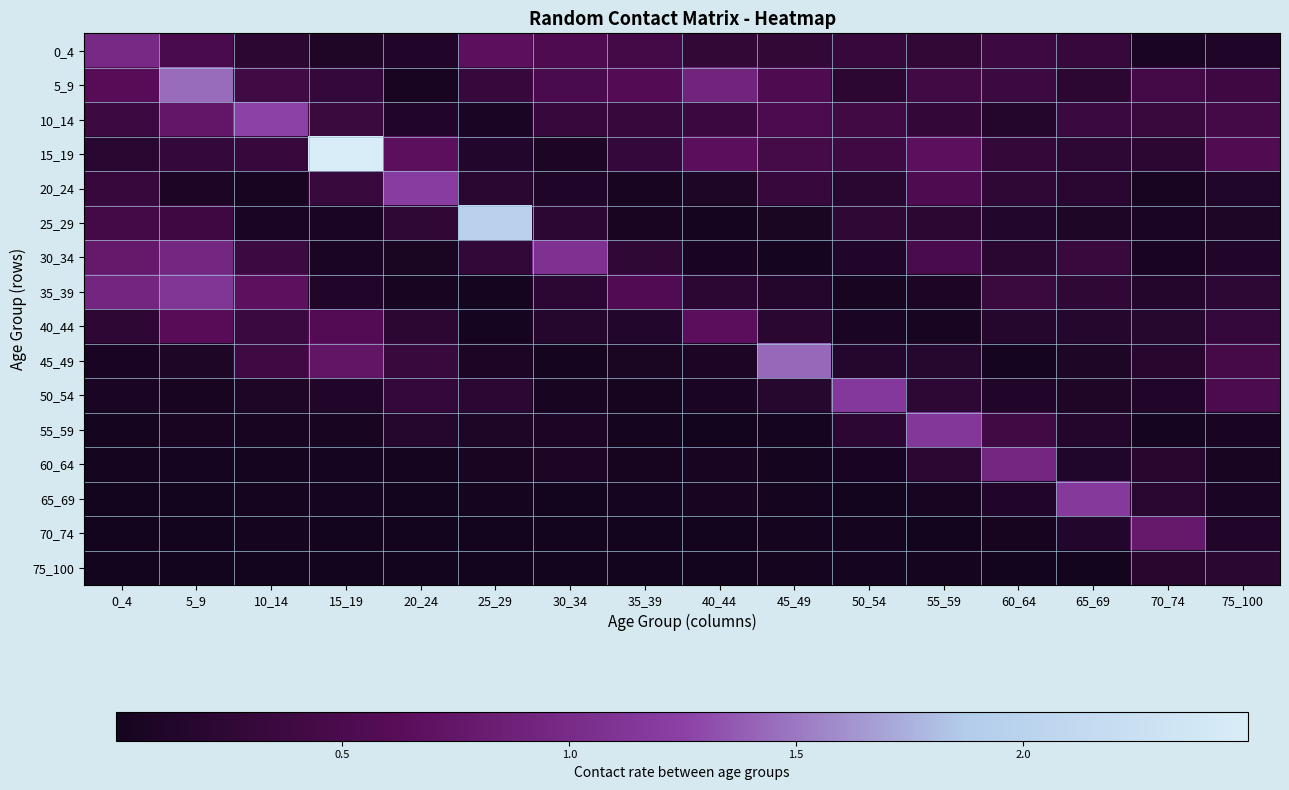

Rank the series at 30_34 from highest to lowest value.

30_34, 0_4, 5_9, 10_14, 25_29, 35_39, 40_44, 20_24, 60_64, 55_59, 15_19, 50_54, 45_49, 65_69, 70_74, 75_100